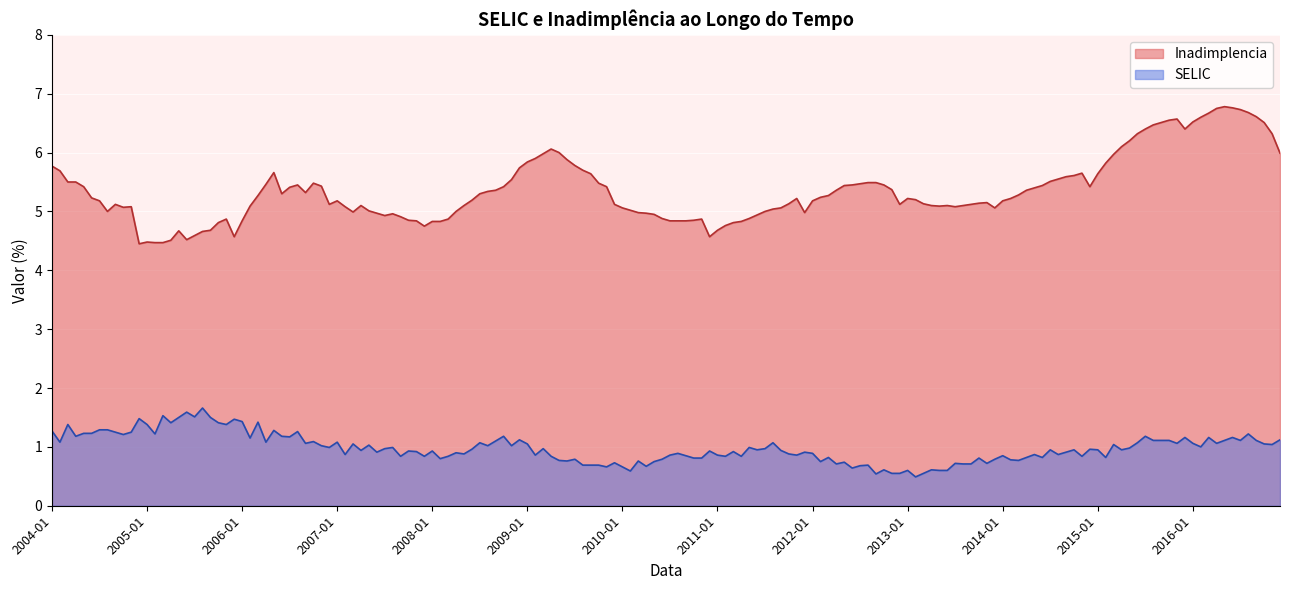

Which series has the largest range (max minus min)?

Inadimplencia